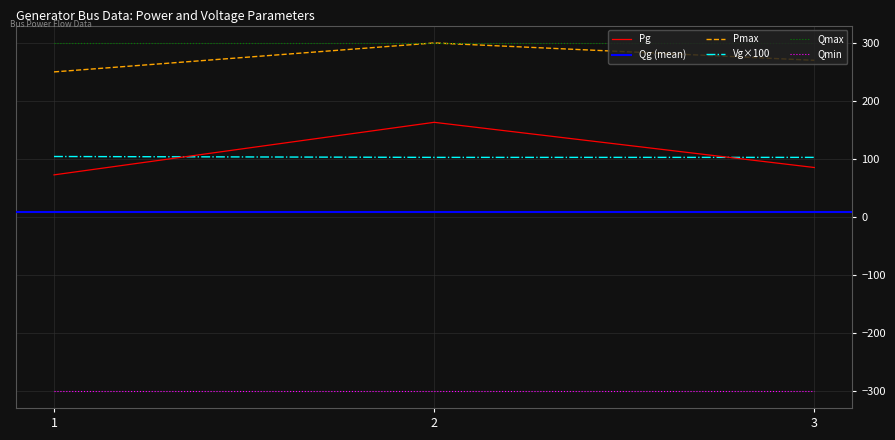

The value of Vg×100 at 2 is 102.5. True or false?

True